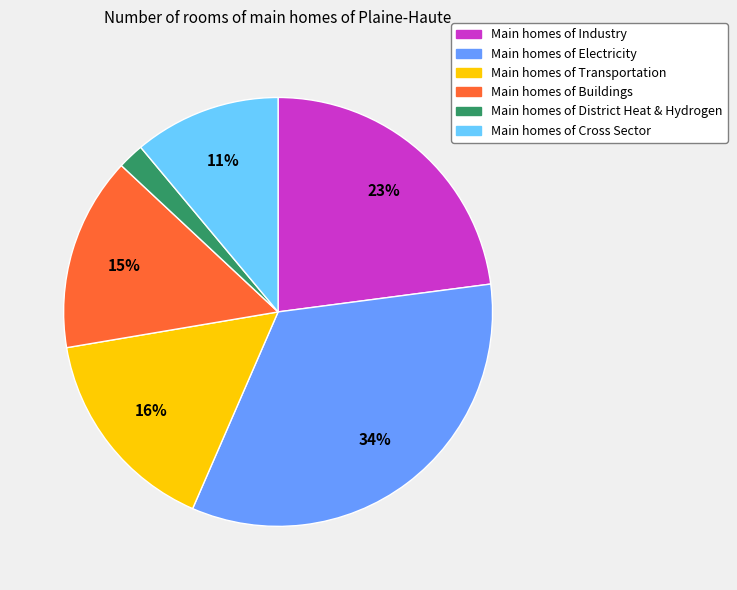

To the nearest percent, what is the difference between the largest and smallest slice percentages?

32%